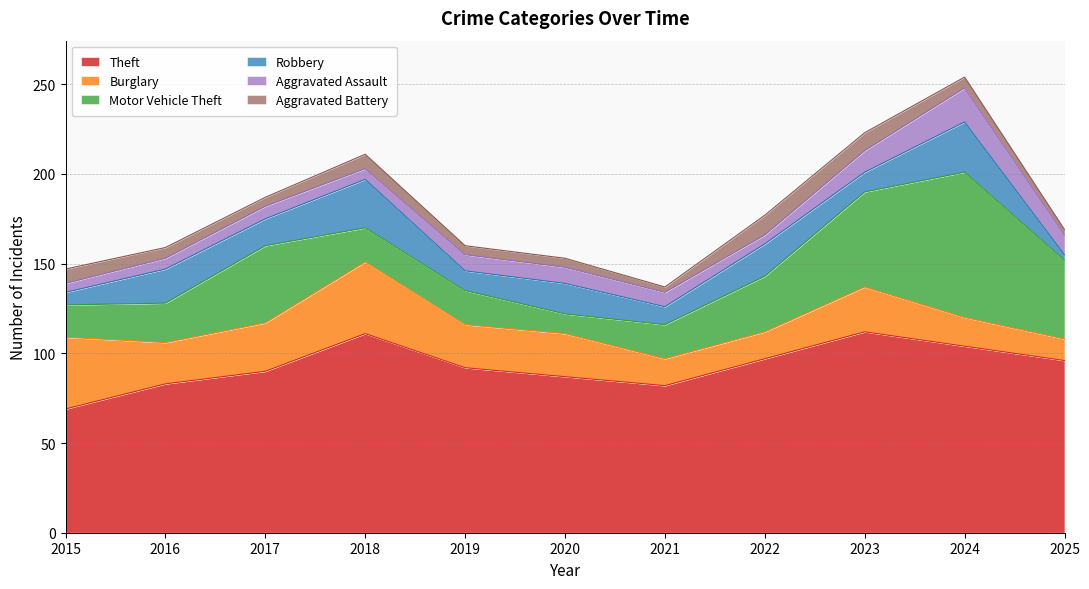

Reading left to right, what are all the values shown in this chart?

Theft: 2015=69	2016=83	2017=90	2018=111	2019=92	2020=87	2021=82	2022=97	2023=112	2024=104	2025=96
Burglary: 2015=40	2016=23	2017=27	2018=40	2019=24	2020=24	2021=15	2022=15	2023=25	2024=16	2025=12
Motor Vehicle Theft: 2015=18	2016=22	2017=43	2018=19	2019=19	2020=11	2021=19	2022=31	2023=53	2024=81	2025=44
Robbery: 2015=7	2016=19	2017=15	2018=27	2019=11	2020=17	2021=10	2022=18	2023=11	2024=28	2025=3
Aggravated Assault: 2015=5	2016=6	2017=7	2018=6	2019=9	2020=9	2021=8	2022=5	2023=12	2024=19	2025=11
Aggravated Battery: 2015=8	2016=6	2017=5	2018=8	2019=5	2020=5	2021=3	2022=11	2023=10	2024=6	2025=3